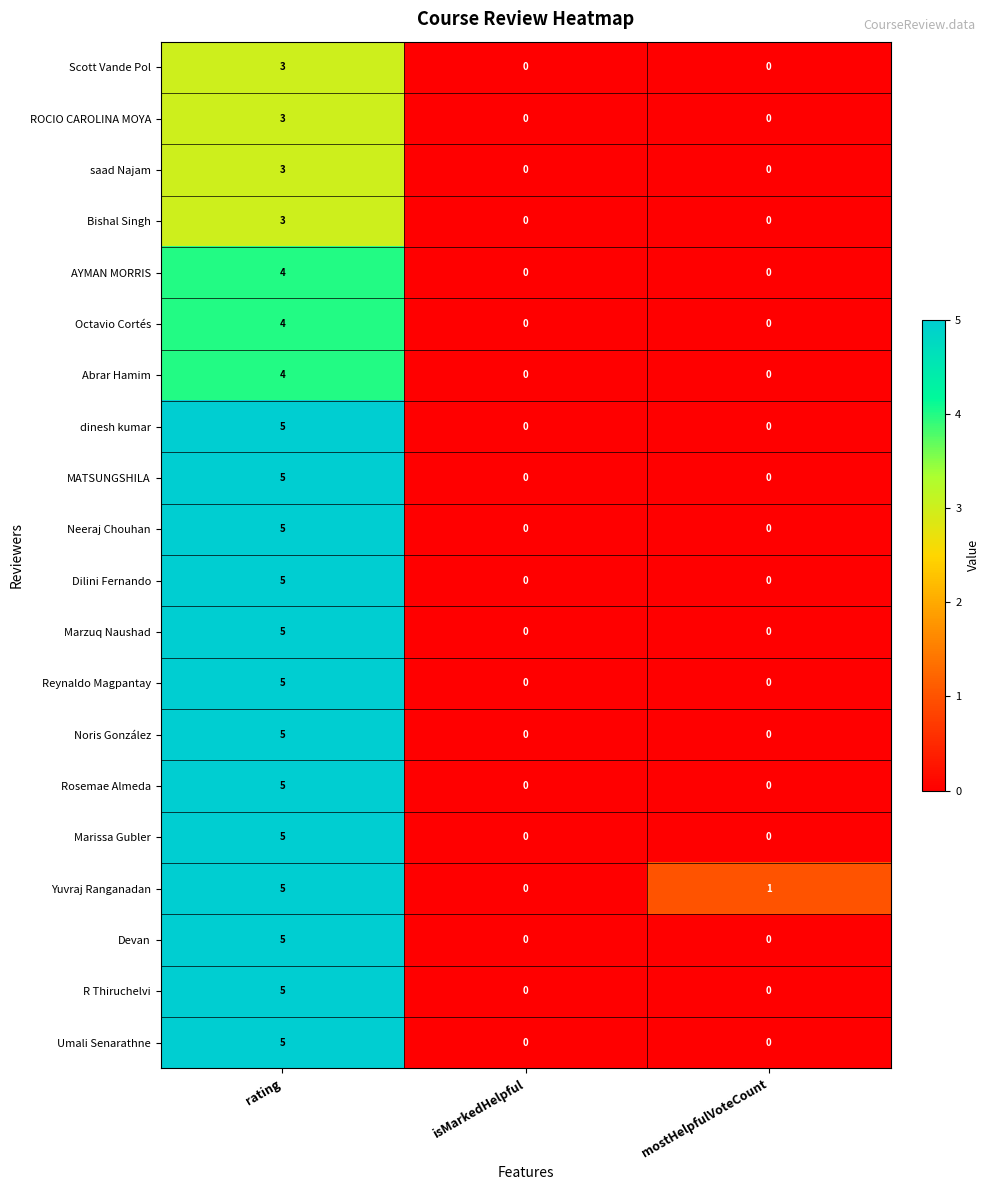

What is the sum of all Noris González values?

5